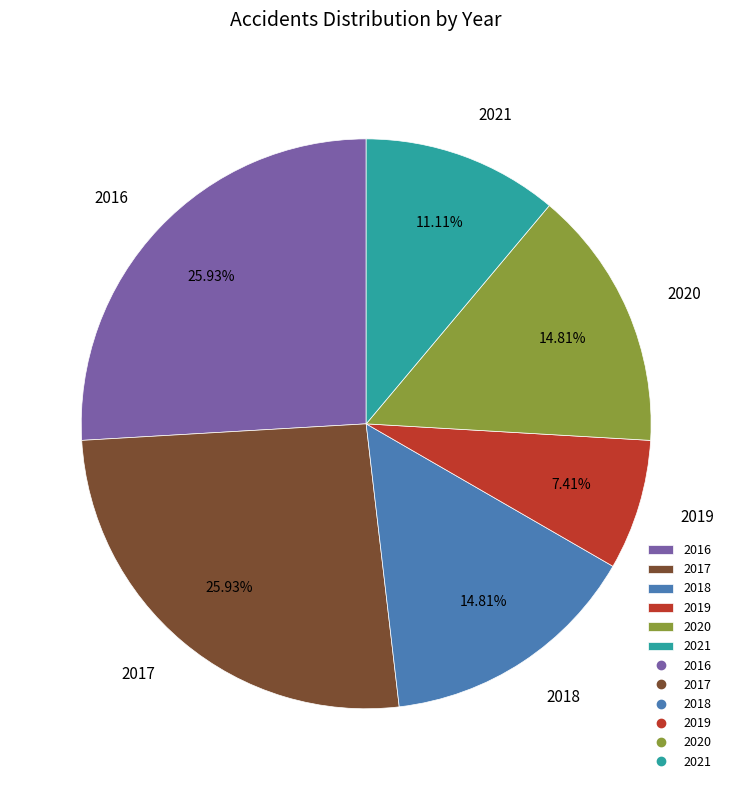

Is there a majority slice in this chart?

No